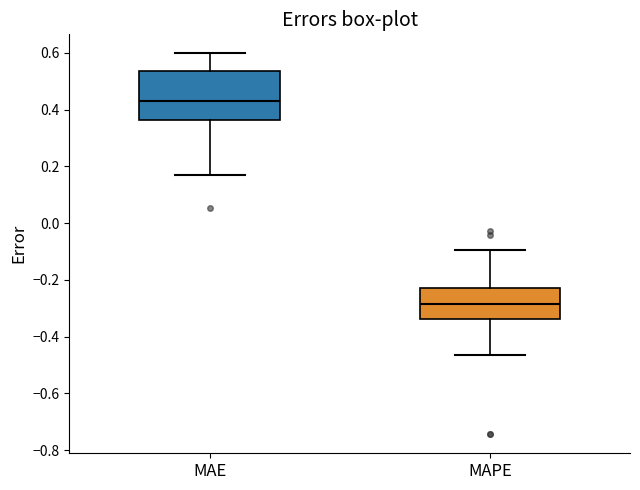

Reading left to right, transcribe this box plot: for each box, give where its median line is, the range the box spans, and where its two whiskers end, as read against the y-axis. The values are not printed on the chart, so give them approximately, as read against the axis.

MAE: median 0.44, box 0.36 to 0.54, whiskers 0.16 to 0.60
MAPE: median -0.28, box -0.34 to -0.22, whiskers -0.46 to -0.10